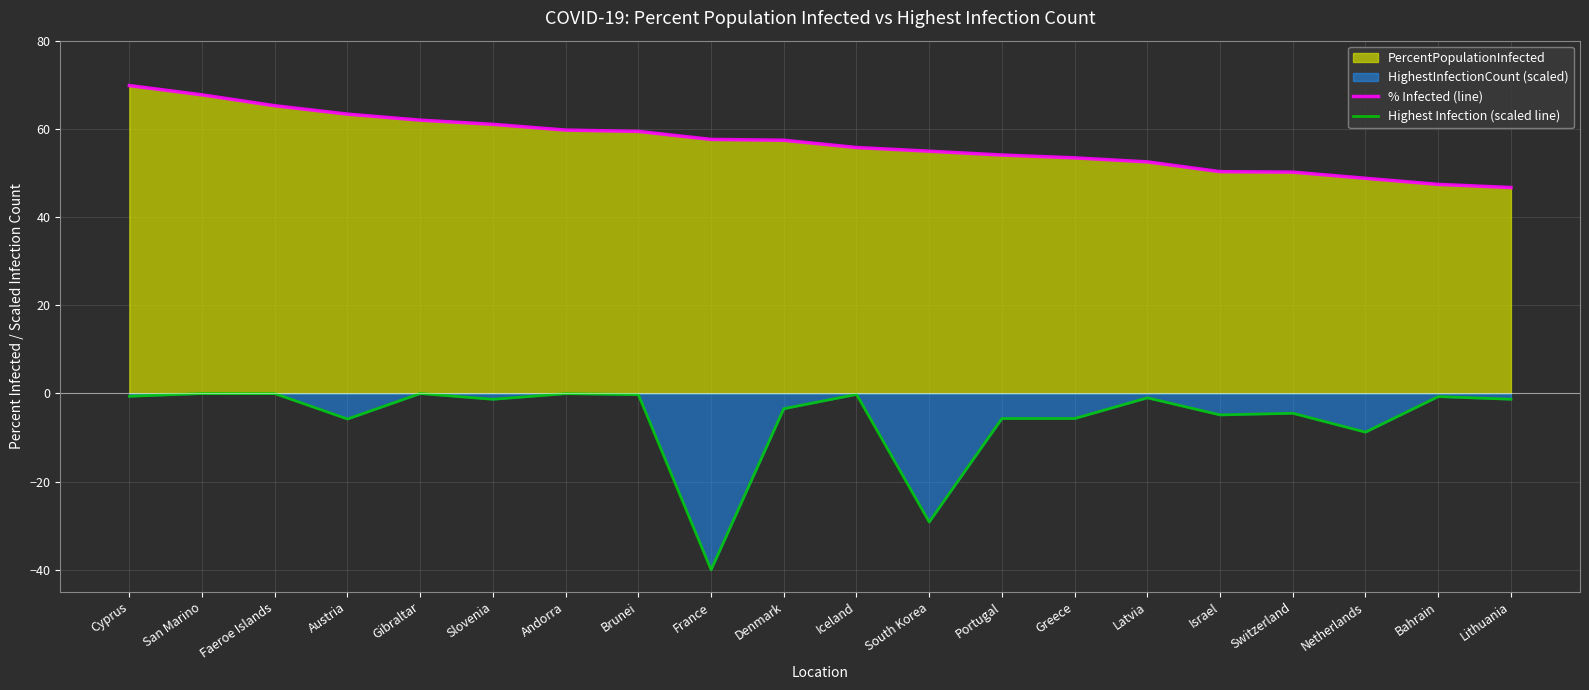

Is the value of Highest Infection (scaled line) at Andorra greater than the value of % Infected (line) at Israel?

No